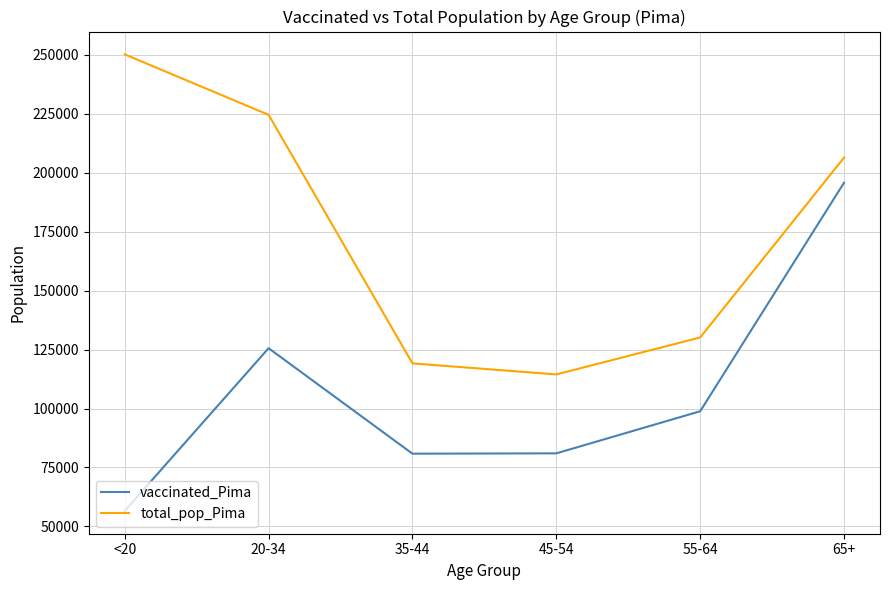

What is the spread (max minus min) of values at 45-54?

33459